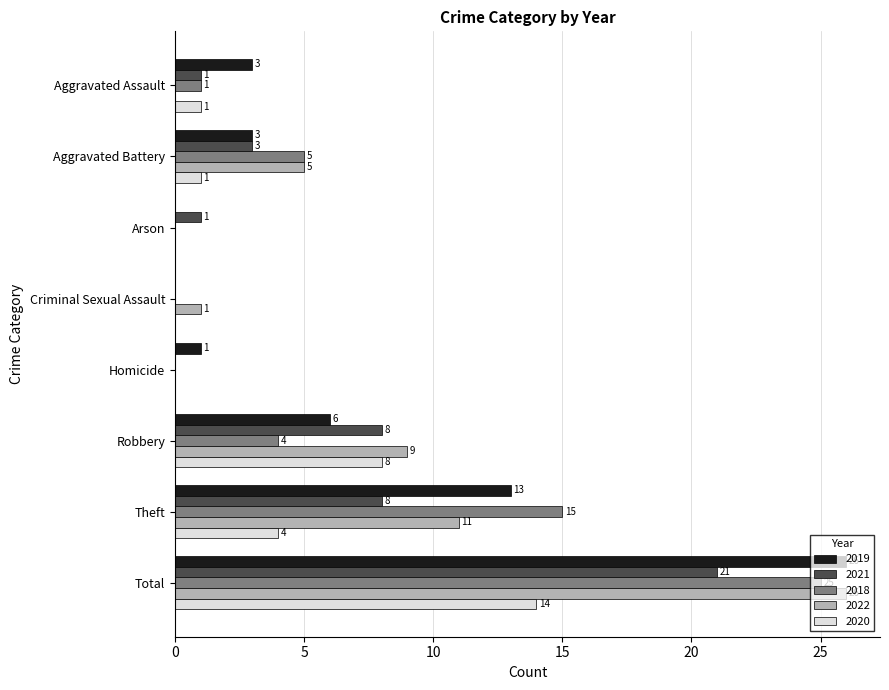

What is the sum of all 2018 values?

50